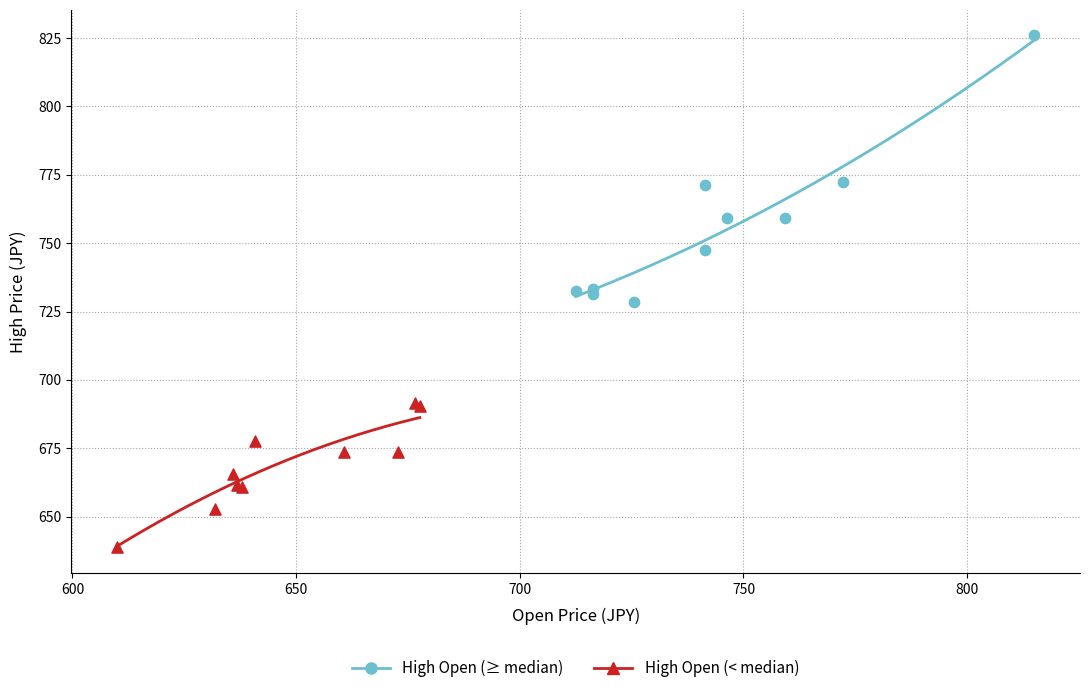

Which series has the largest Y range (max minus min)?

High Open (≥ median)